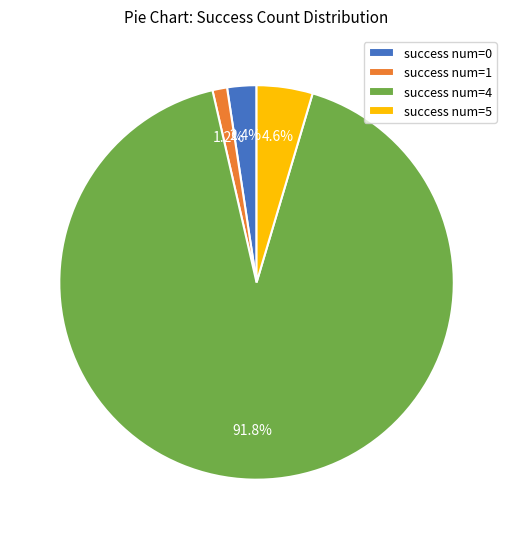

How many slices are in this pie chart?

4